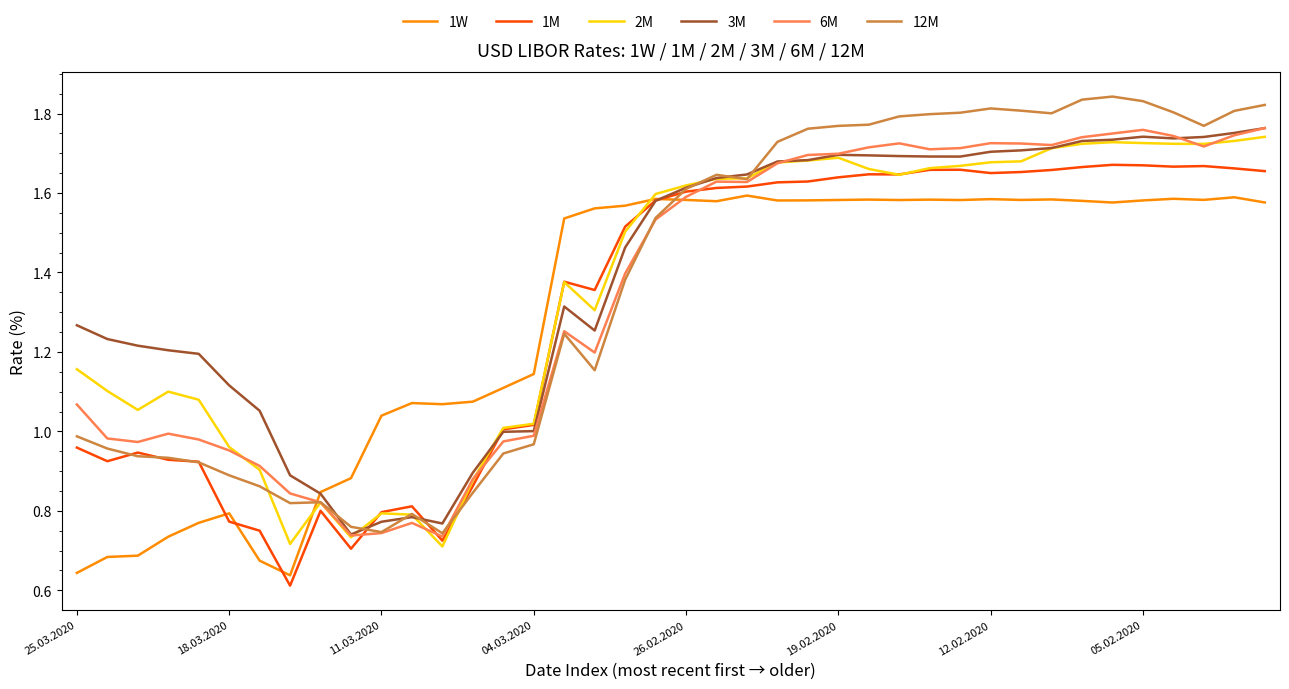

Does the chart have visible grid lines?

No